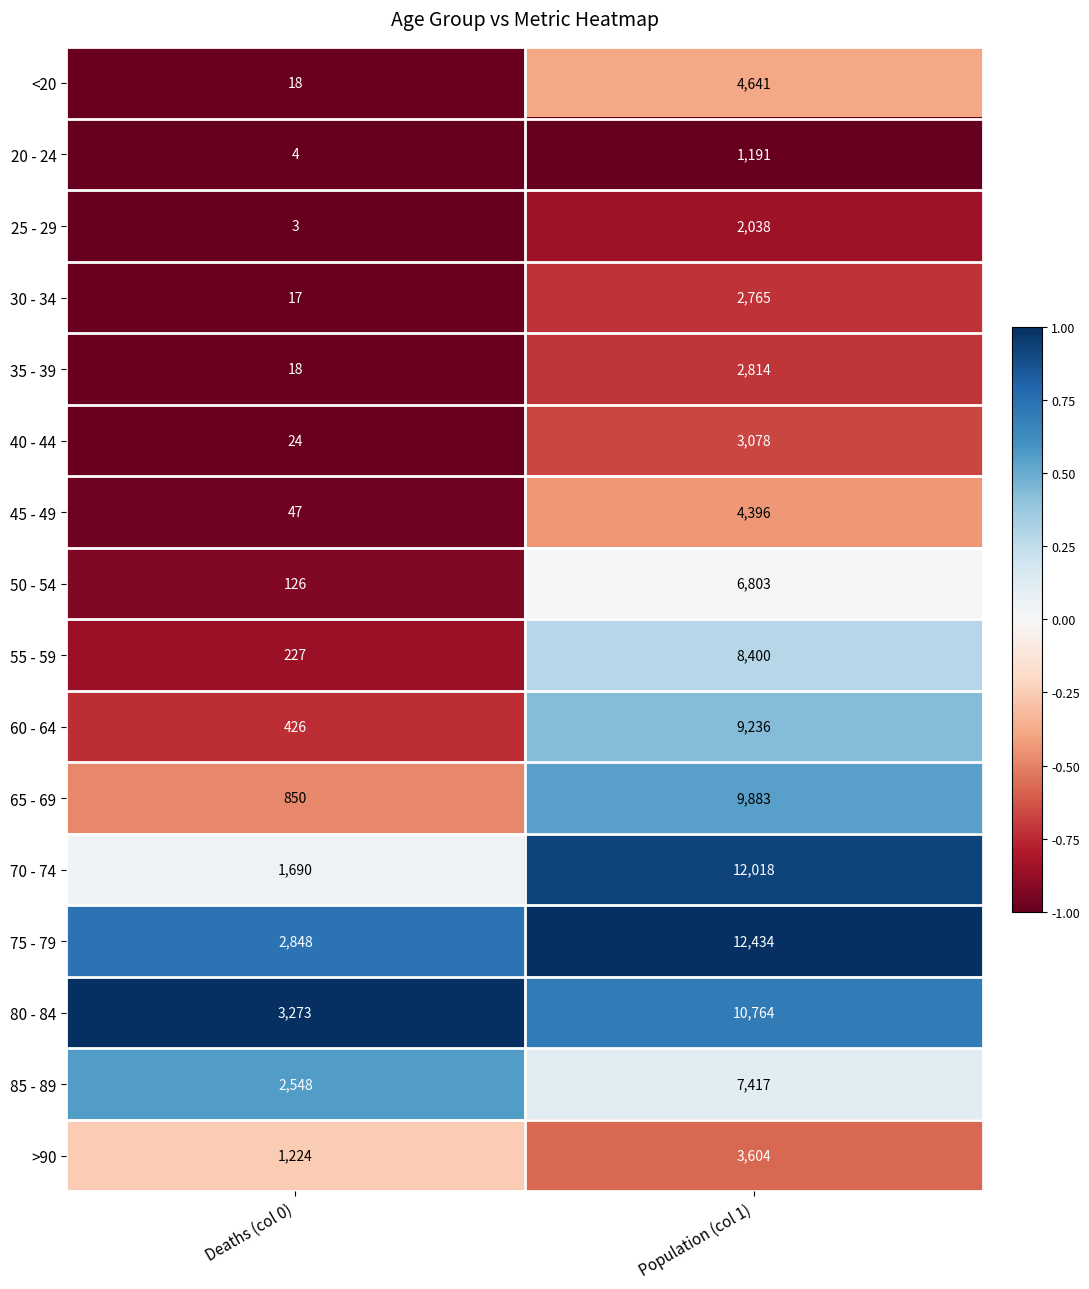

Is the value of 40 - 44 at Population (col 1) greater than the value of 55 - 59 at Deaths (col 0)?

Yes